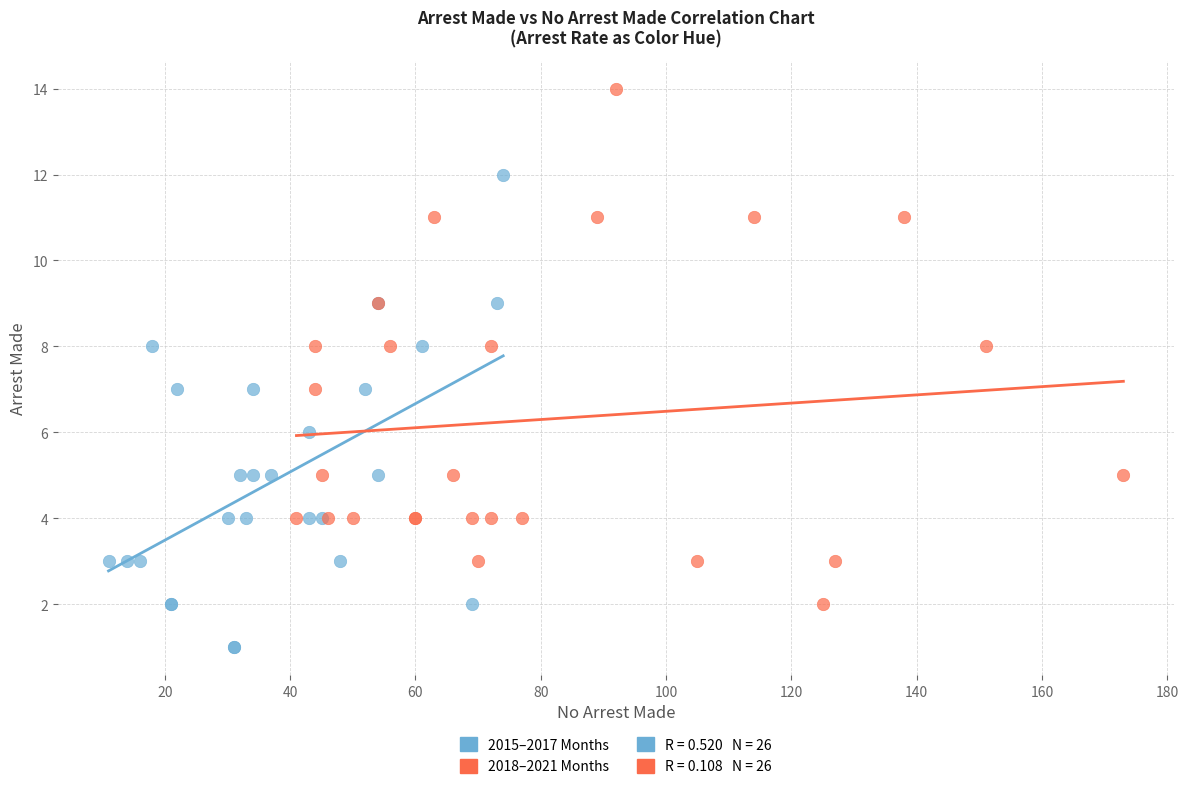

Which series reaches the minimum Y coordinate?

2015–2017 Months